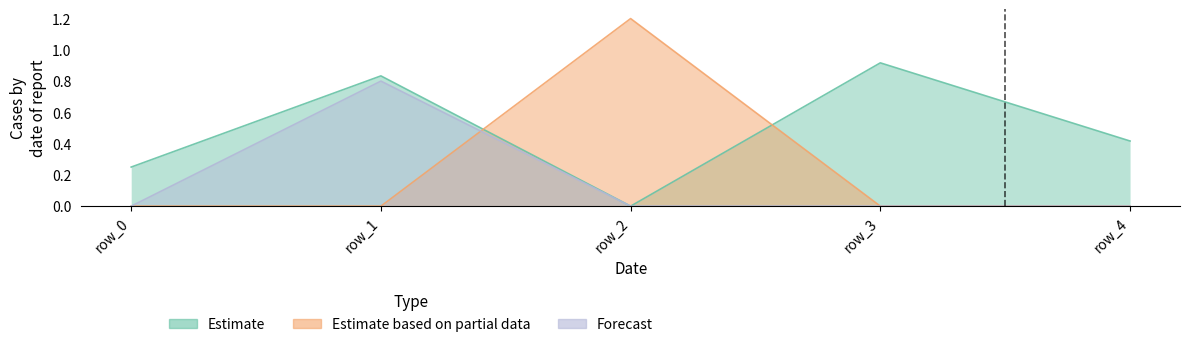

Rank the series by their maximum value, from lowest to highest.

Forecast, Estimate based on partial data